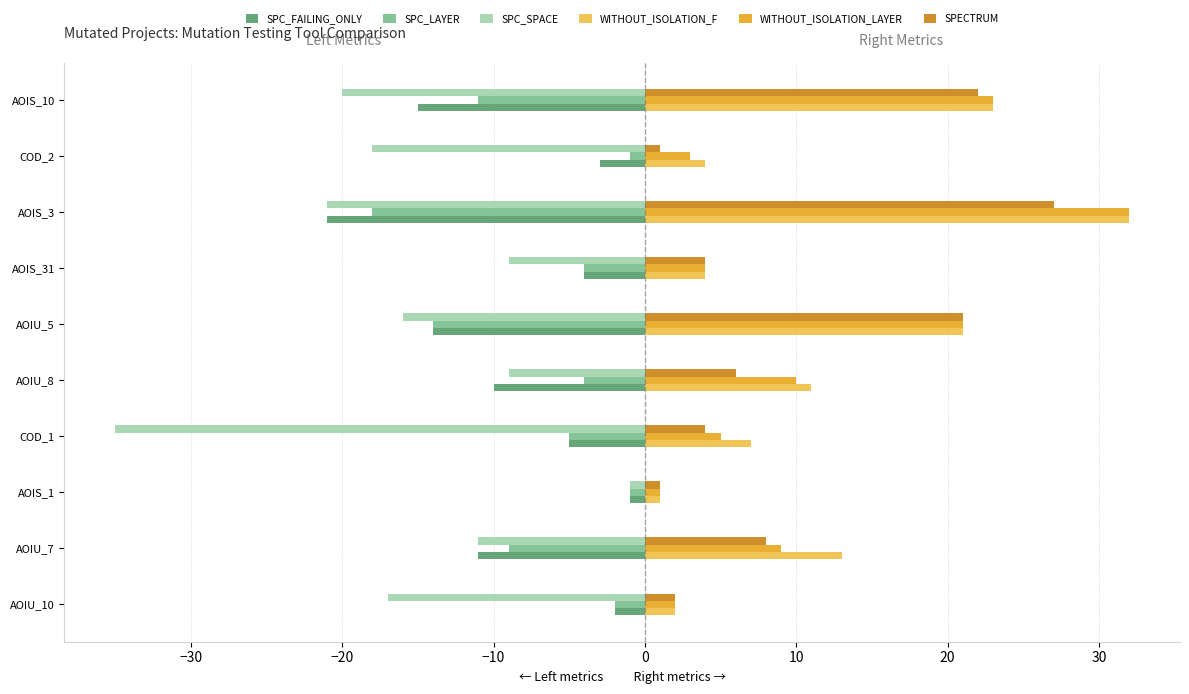

Is it true that SPC_LAYER equals -4 at AOIS_31?

True